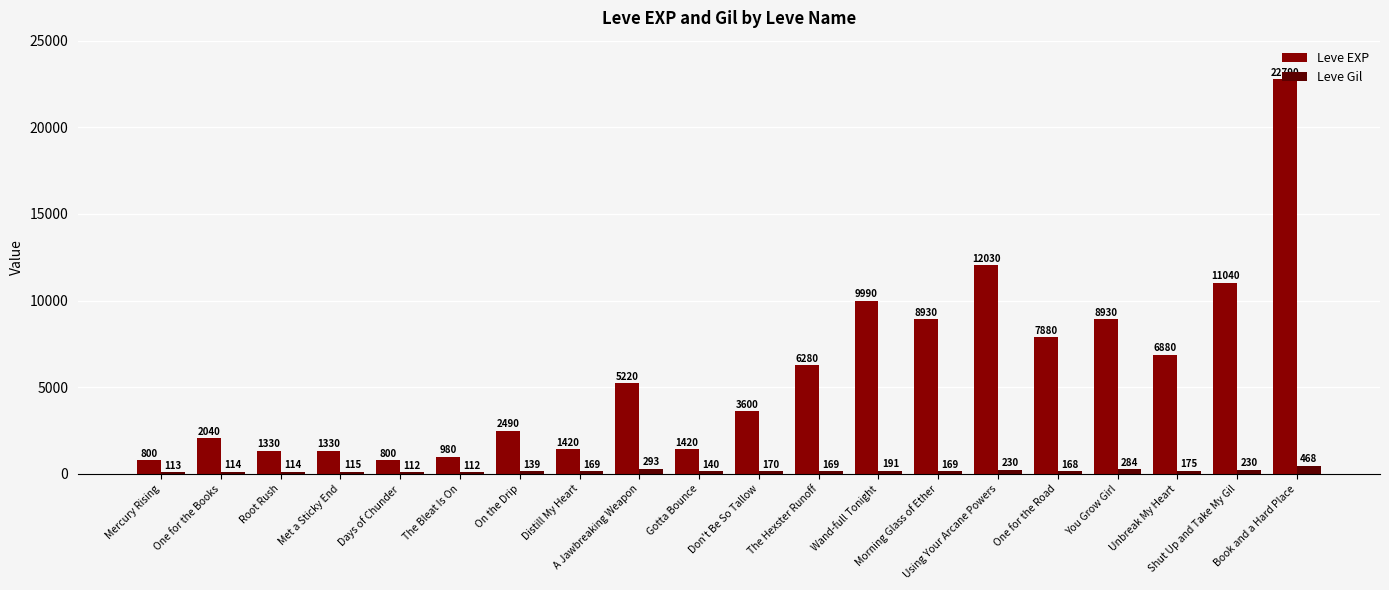

How many bars are there in total?

40